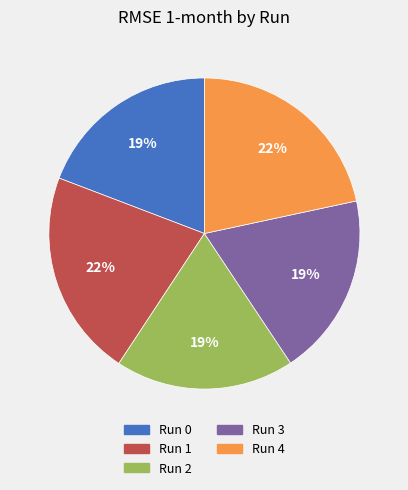

To the nearest percent, what is the difference between the largest and smallest slice percentages?

3%